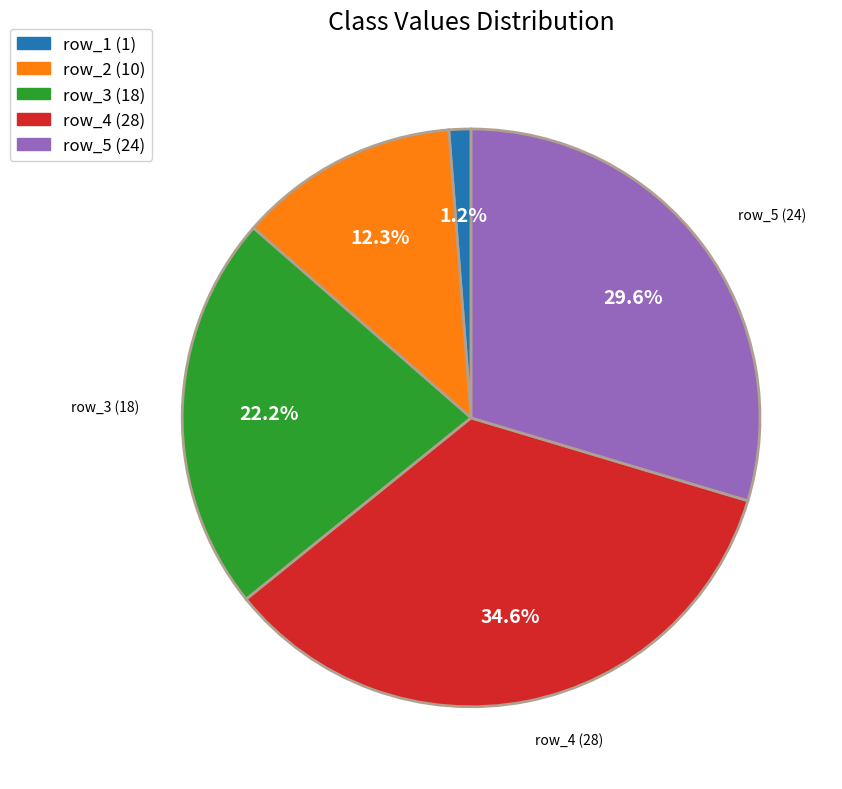

Which has a higher value, row_5 (24) or row_3 (18)?

row_5 (24)